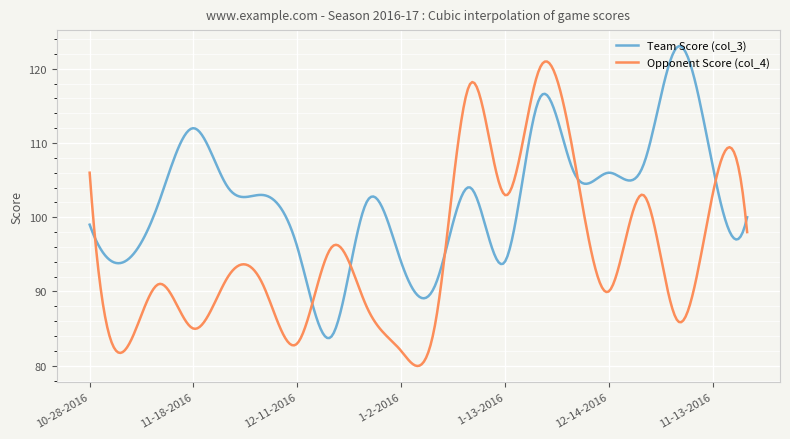

What is the maximum value shown in the chart?

123.1